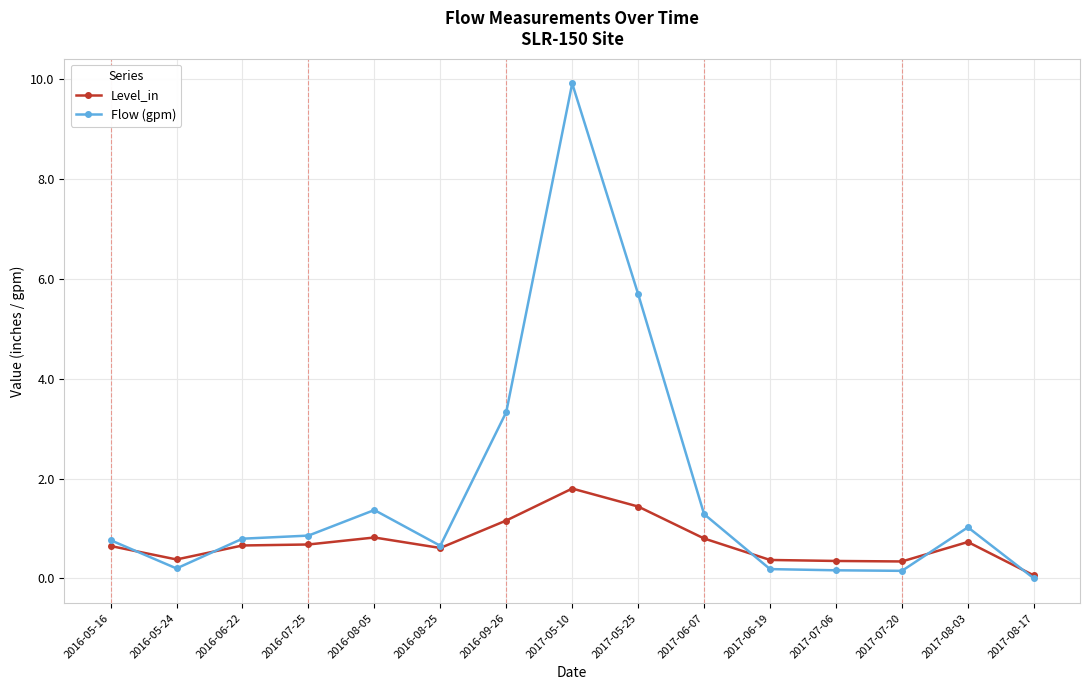

Does the chart have visible grid lines?

Yes